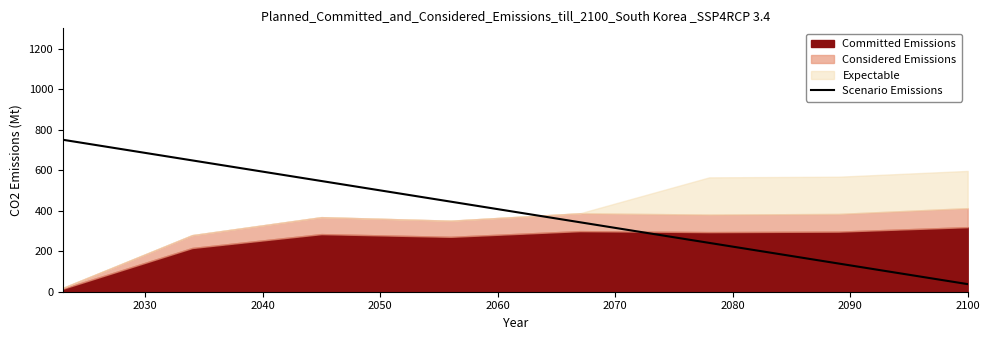

How many lines are shown in the chart?

1